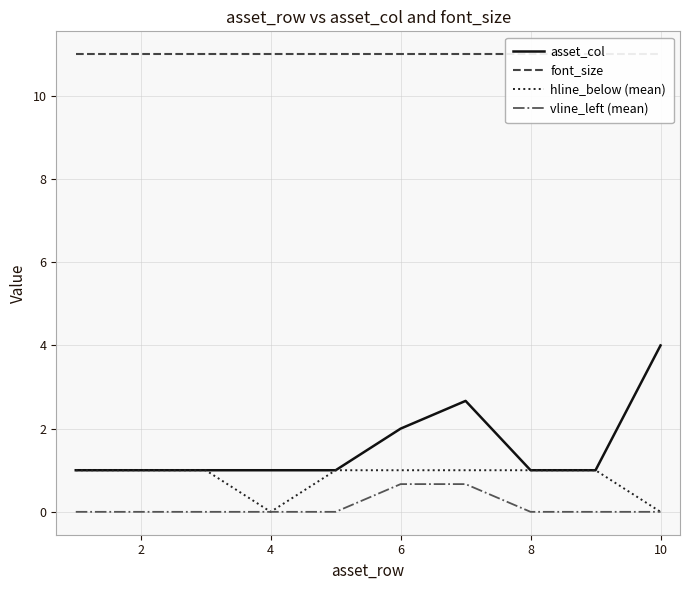

What is the average value of the vline_left (mean) series?

0.1